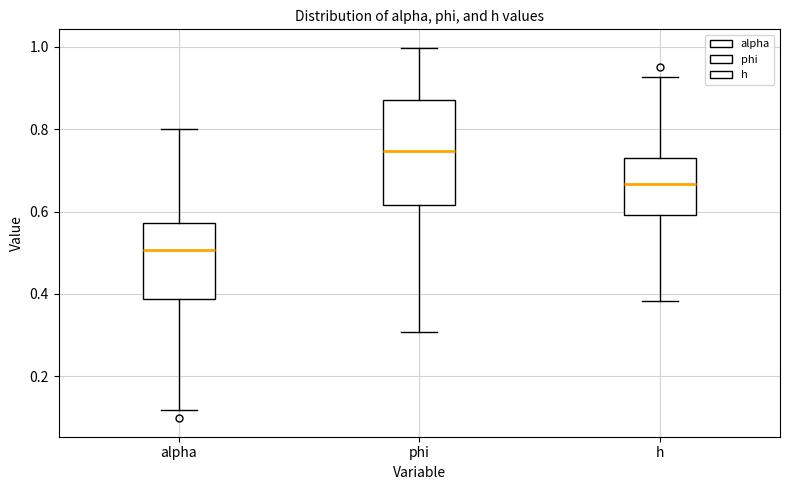

Which box has the highest median line?

phi